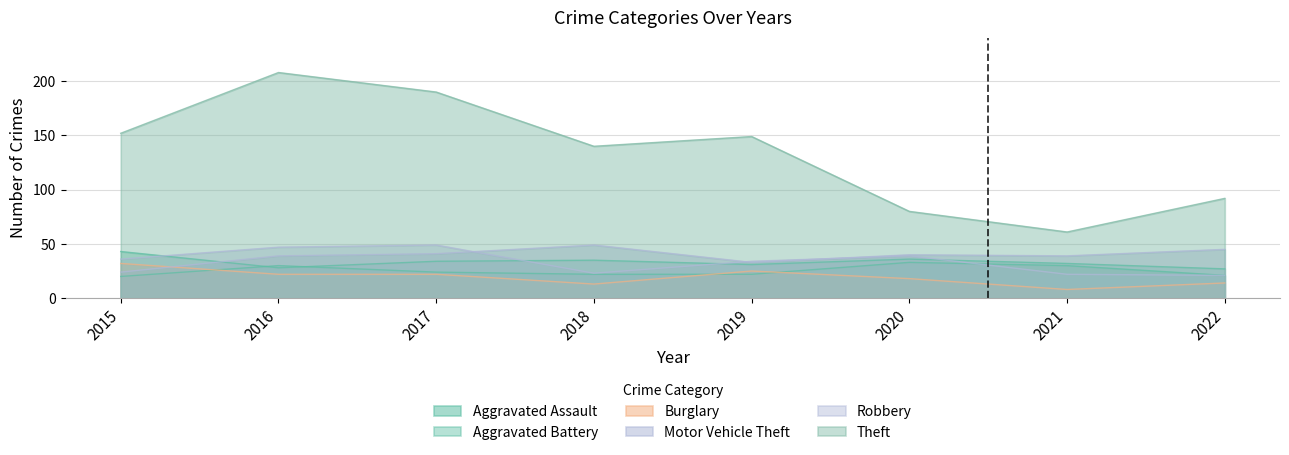

What is the difference between the Motor Vehicle Theft values at 2017 and 2018?

8